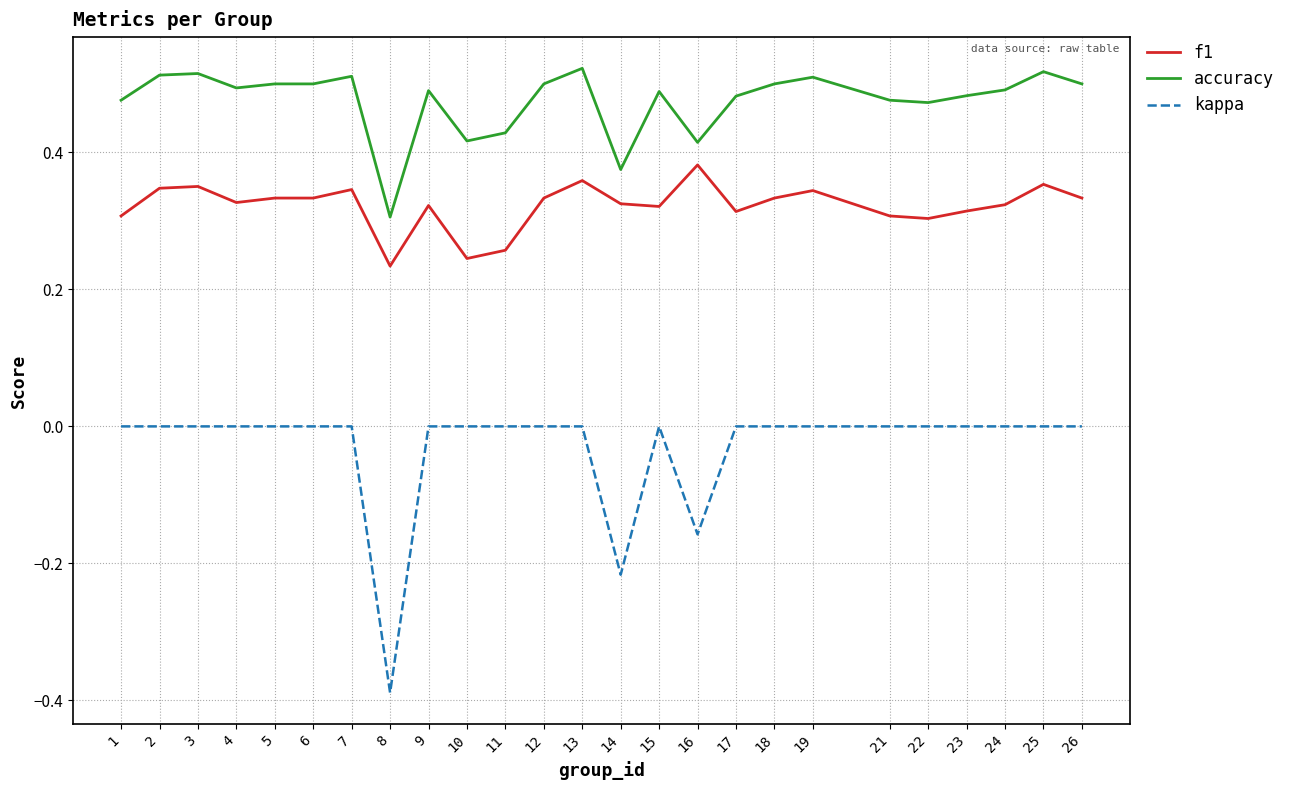

List the series in order of their overall mean, highest first.

accuracy, f1, kappa